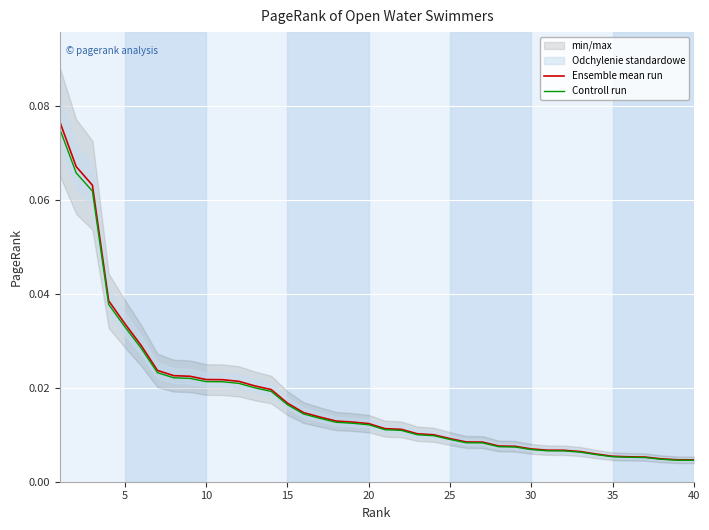

What is the maximum value for Ensemble mean run?

0.1